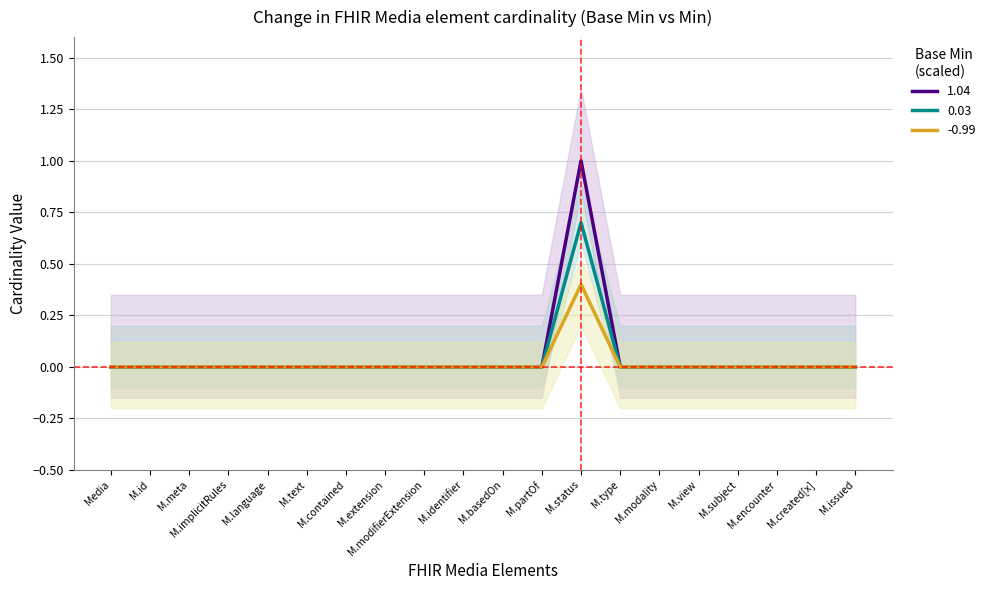

True or false: -0.99 and 0.03 intersect in this chart.

False